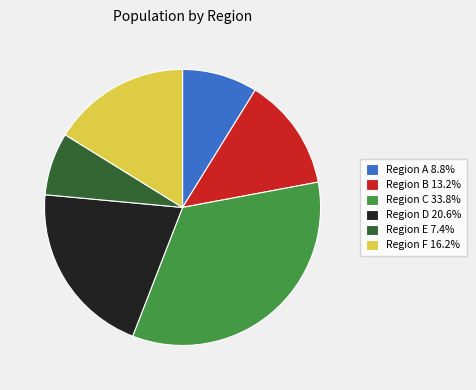

Do Region E 7.4% and Region C 33.8% together represent more than half of the pie?

No